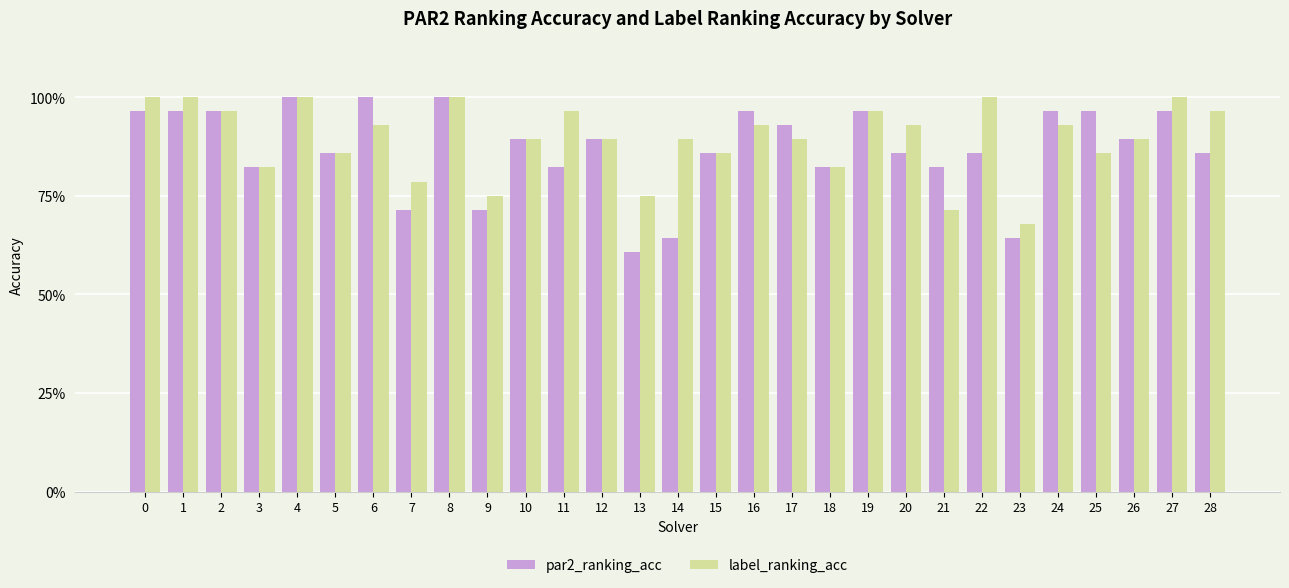

What is the maximum value shown in the chart?

1.0